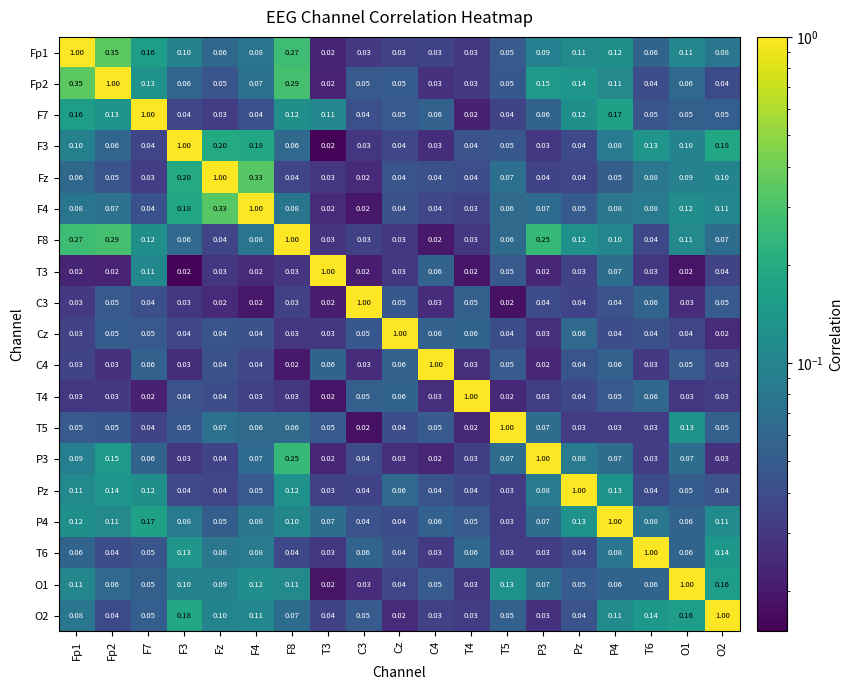

At which category is the sum across all series the highest?

Fp1